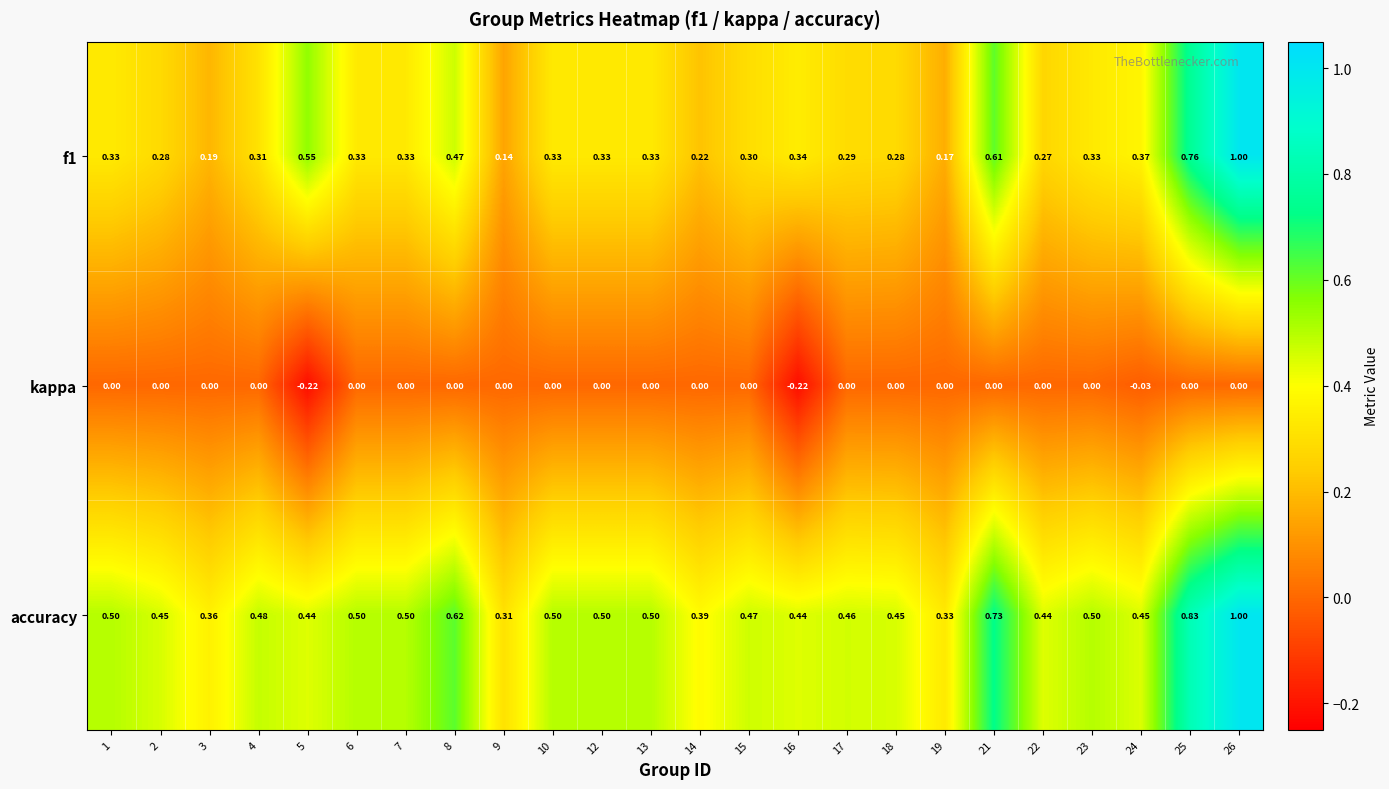

Which series has the largest total across all categories?

accuracy